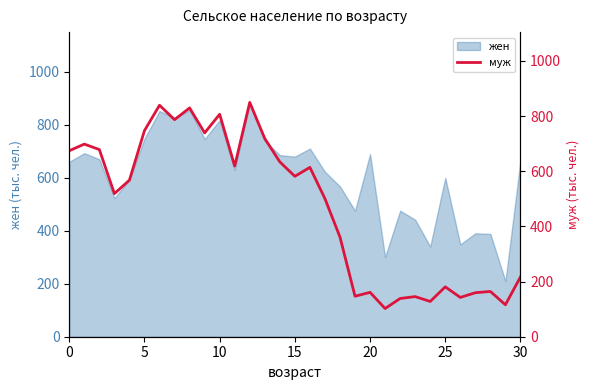

What is the minimum value for жен?

209.8